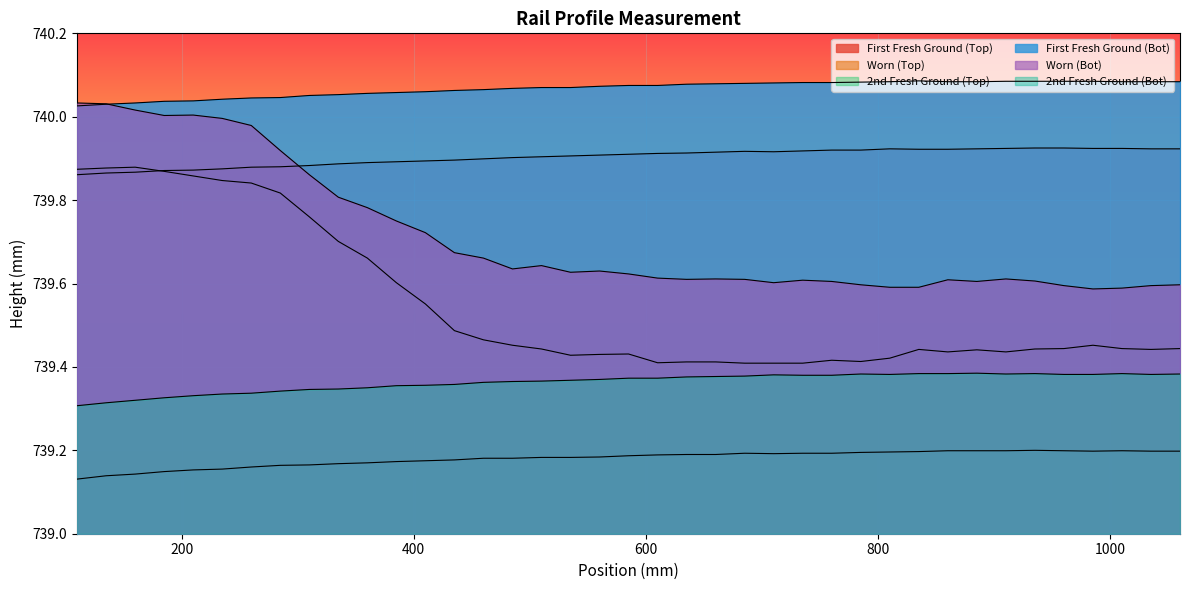

Rank the series by their average value, from highest to lowest.

First Fresh Ground (Bot), First Fresh Ground (Top), Worn (Bot), Worn (Top), 2nd Fresh Ground (Bot), 2nd Fresh Ground (Top)